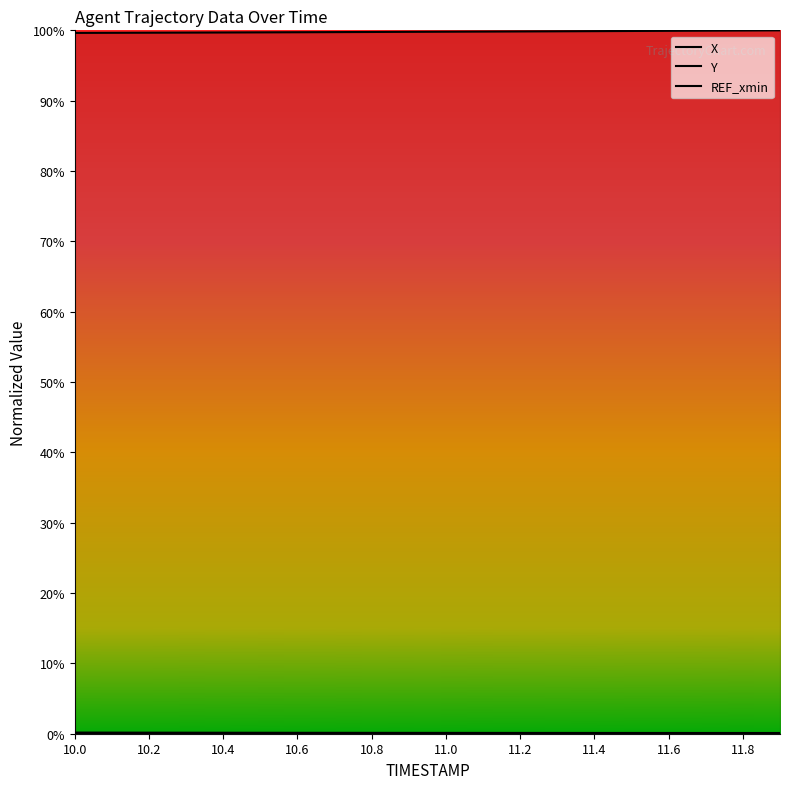

Reading right to left, what are all the values shown in this chart?

X: 11.9=0.0	11.8=0.0	11.7=0.0	11.6=0.0	11.5=0.0	11.4=0.0	11.3=0.0	11.2=0.0	11.1=0.0	11.0=0.0	10.9=0.0	10.8=0.0	10.7=0.0	10.6=0.0	10.5=0.0	10.4=0.0	10.3=0.0	10.2=0.0	10.1=0.0	10.0=0.0
Y: 11.9=1.0	11.8=1.0	11.7=1.0	11.6=1.0	11.5=1.0	11.4=1.0	11.3=1.0	11.2=1.0	11.1=1.0	11.0=1.0	10.9=1.0	10.8=1.0	10.7=1.0	10.6=1.0	10.5=1.0	10.4=1.0	10.3=1.0	10.2=1.0	10.1=1.0	10.0=1.0